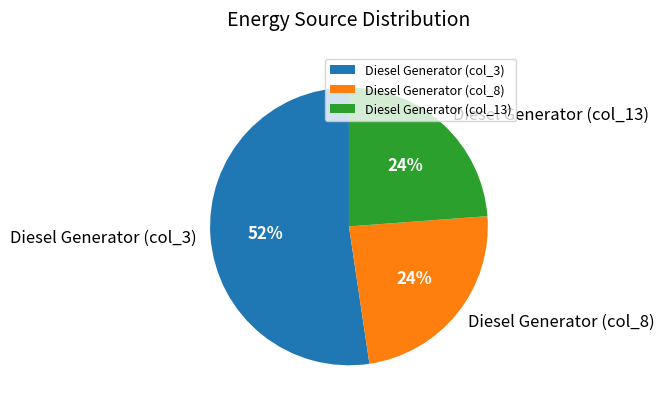

Is Diesel Generator (col_13) the majority of the pie?

No